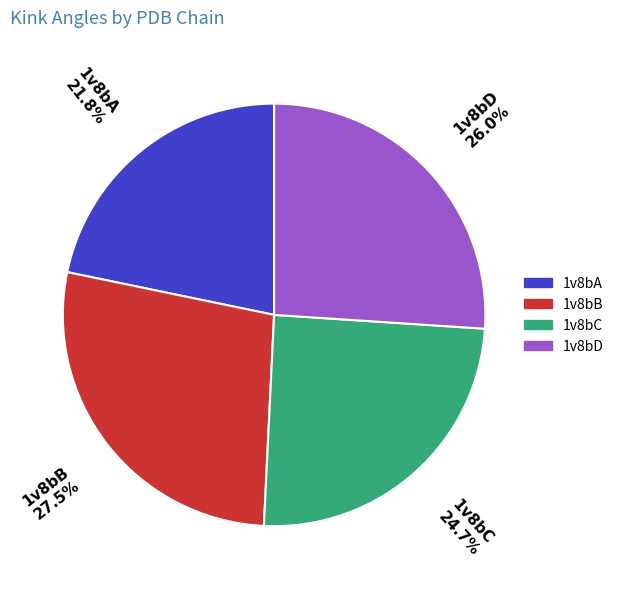

Is there a majority slice in this chart?

No